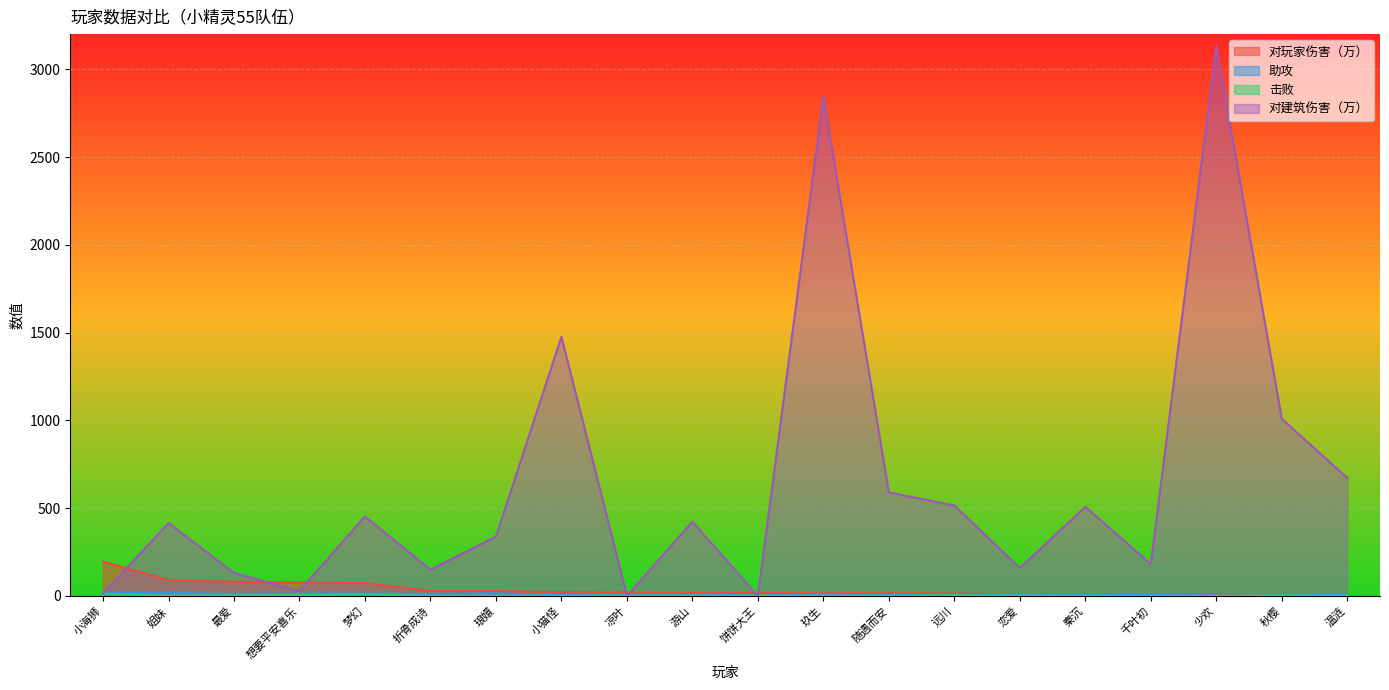

In 对建筑伤害（万）, how many points are lower than both neighbors (excluding endpoints)?

6